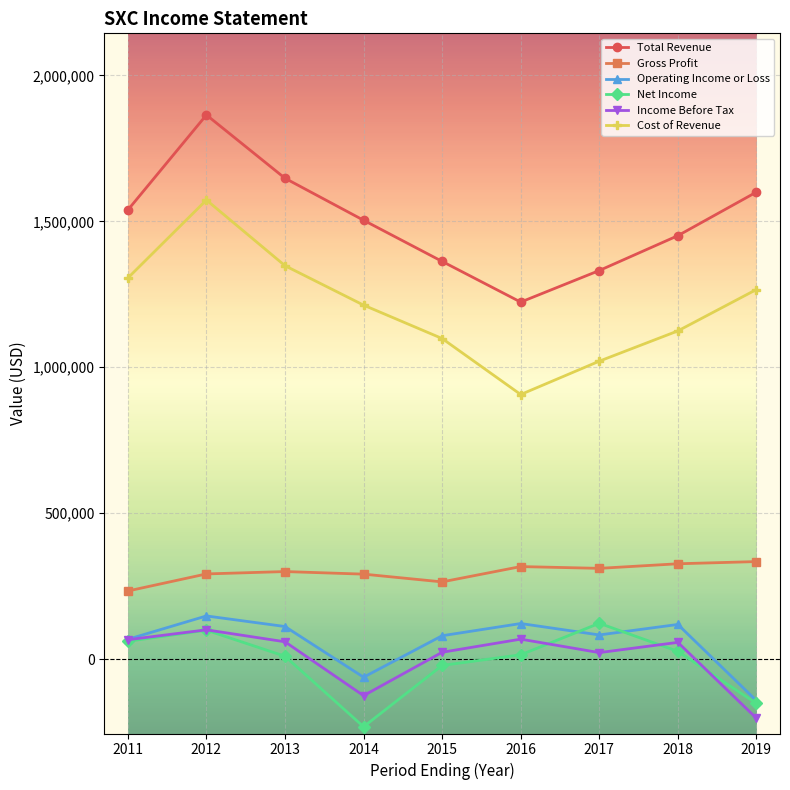

True or false: Gross Profit and Income Before Tax cross at least once.

False